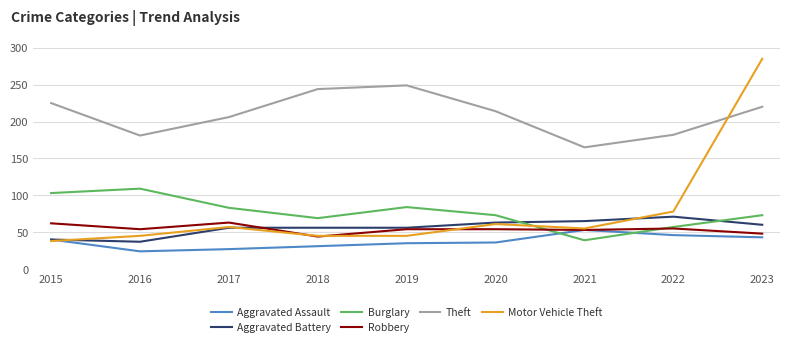

At which category is the sum across all series the highest?

2023